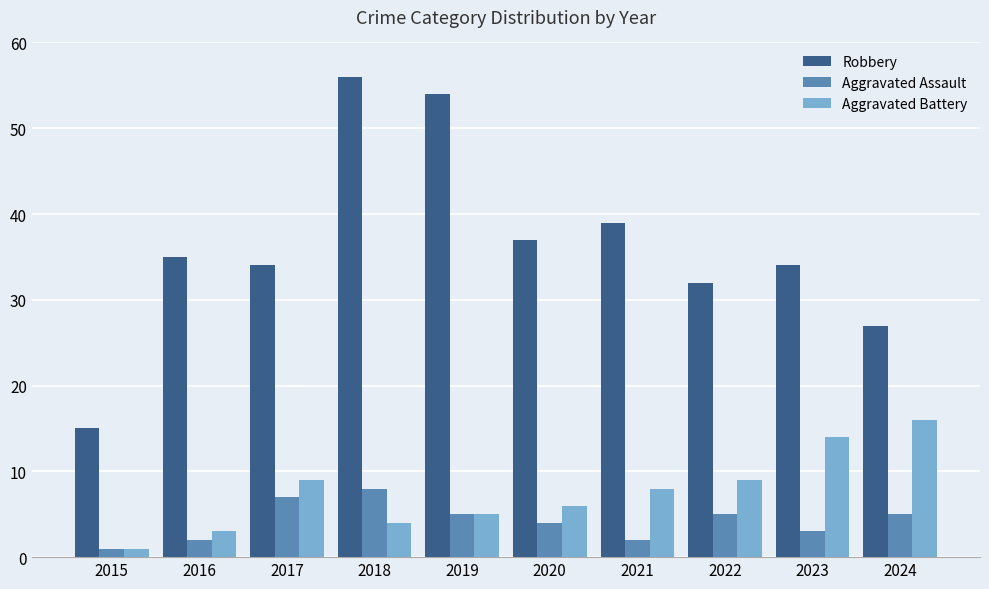

Is it true that Aggravated Assault equals 2 at 2021?

True